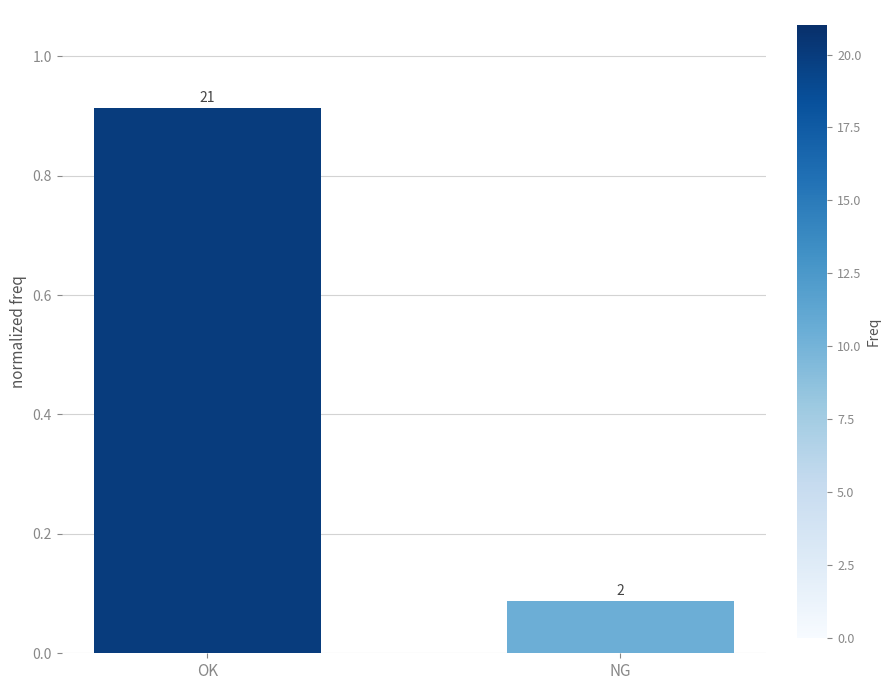

How many bars are there in total?

2